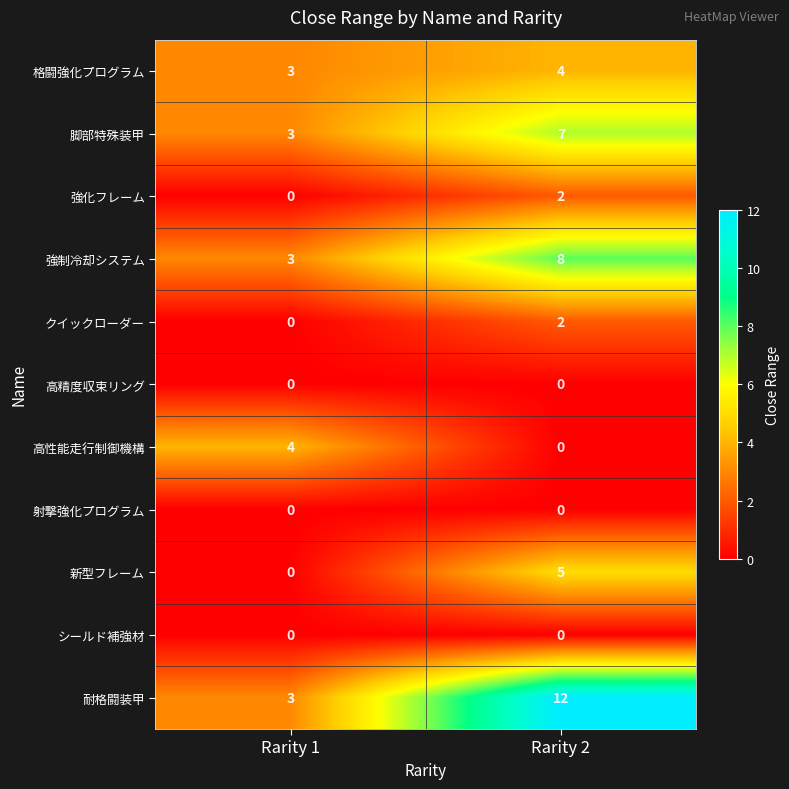

At which category is the sum across all series the highest?

Rarity 2